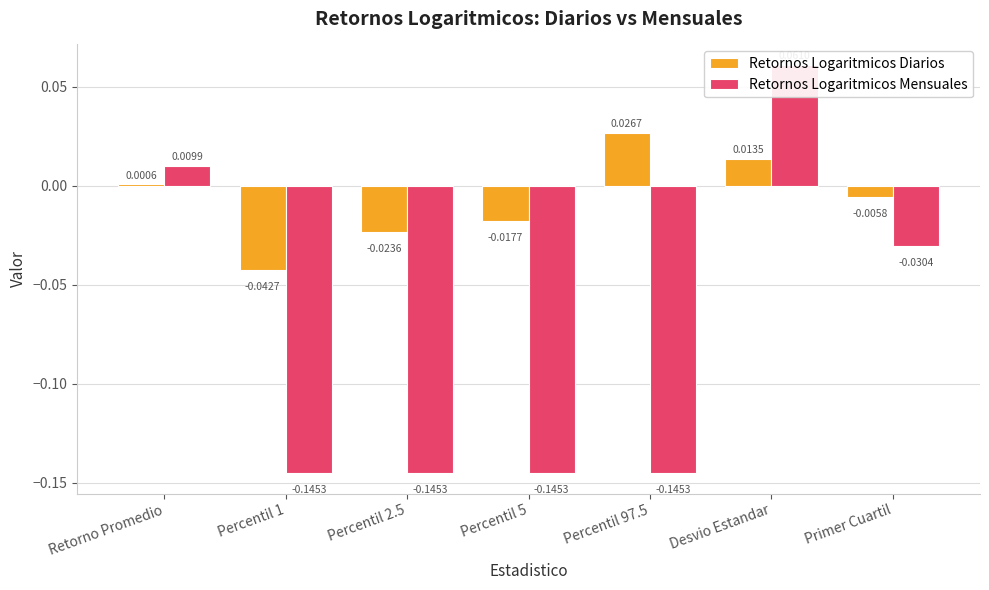

Are the bars grouped side by side (vs. stacked)?

Yes